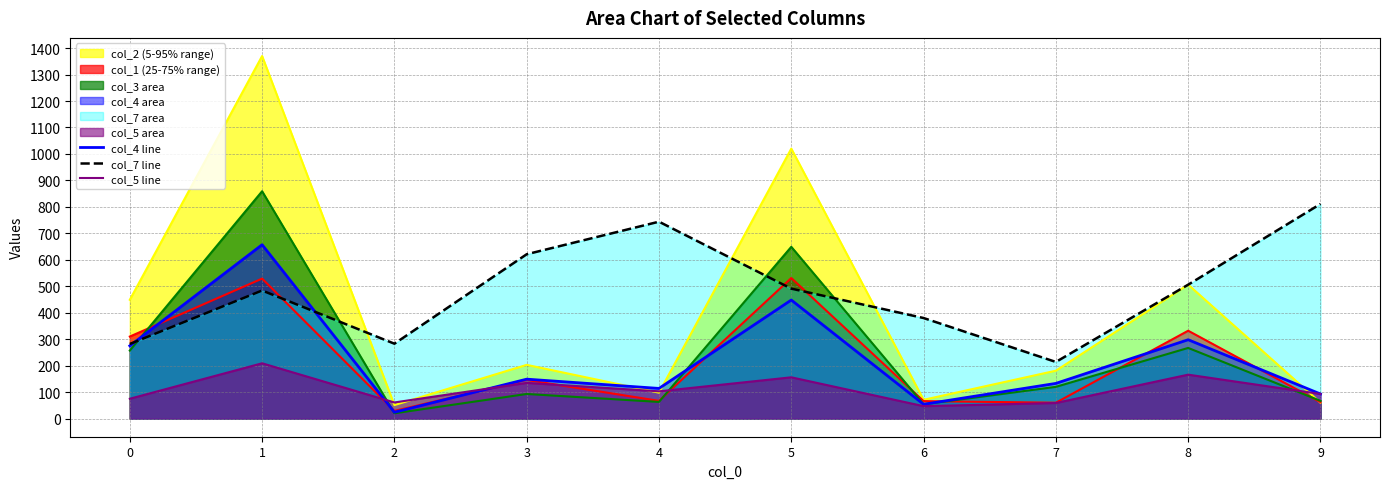

At which category does the chart reach its peak across all series?

1